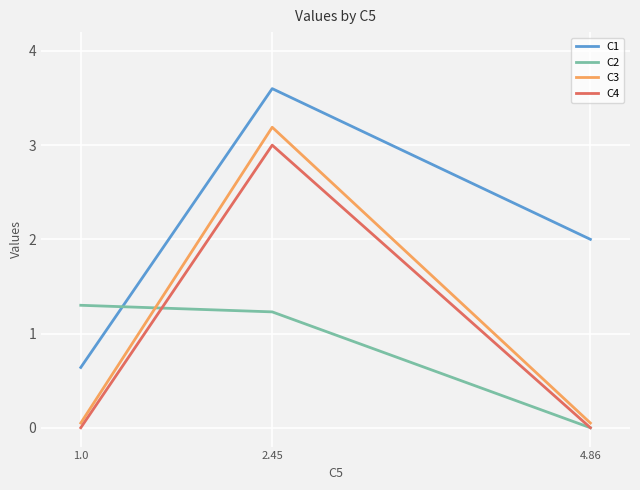

The C2 series shows 1.2 at 2.45. True or false?

True